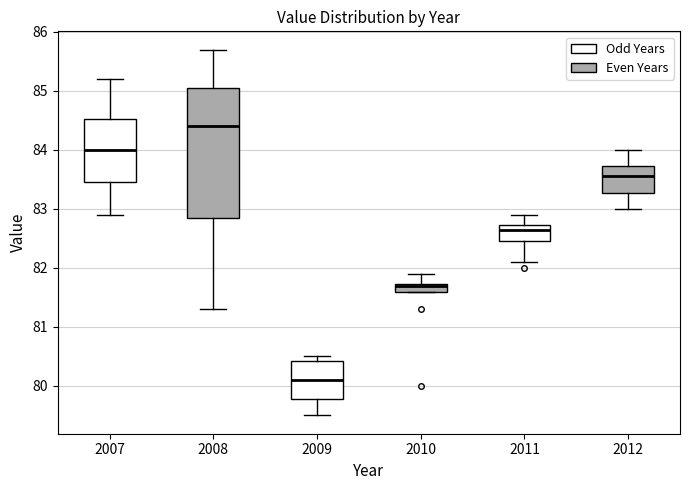

Where does the lower whisker of the box at x = 2008 end on the y-axis? The values are not printed on the chart, so give them approximately, as read against the axis.

81.3